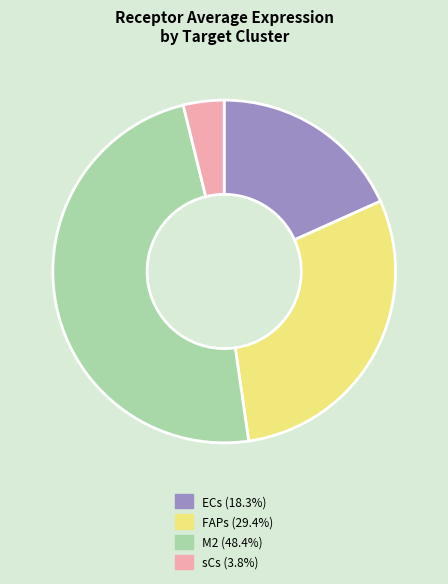

Is the sum of ECs and FAPs greater than half?

No